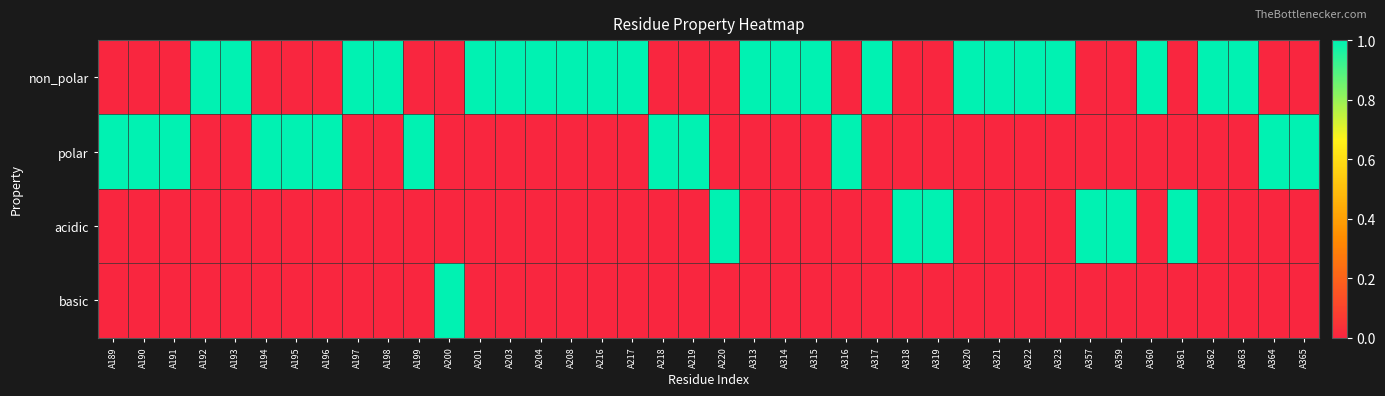

At A201, list the series in order from smallest to largest.

polar, acidic, basic, non_polar